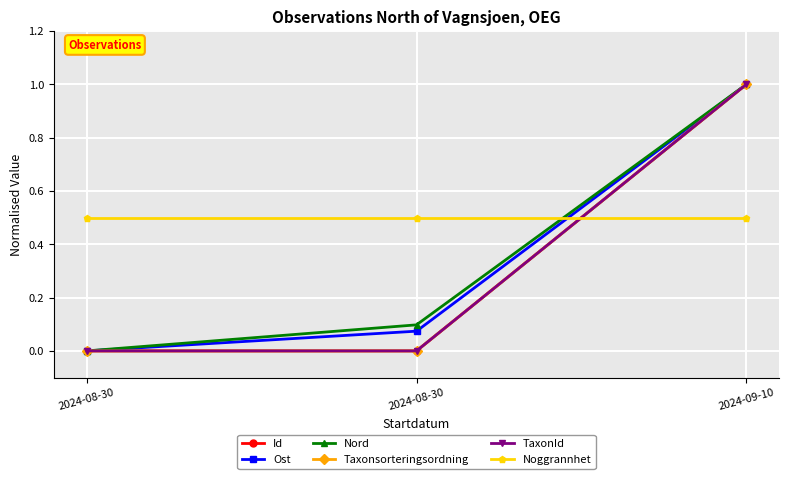

True or false: Id has a value of 0.7 at 2024-08-30.

False